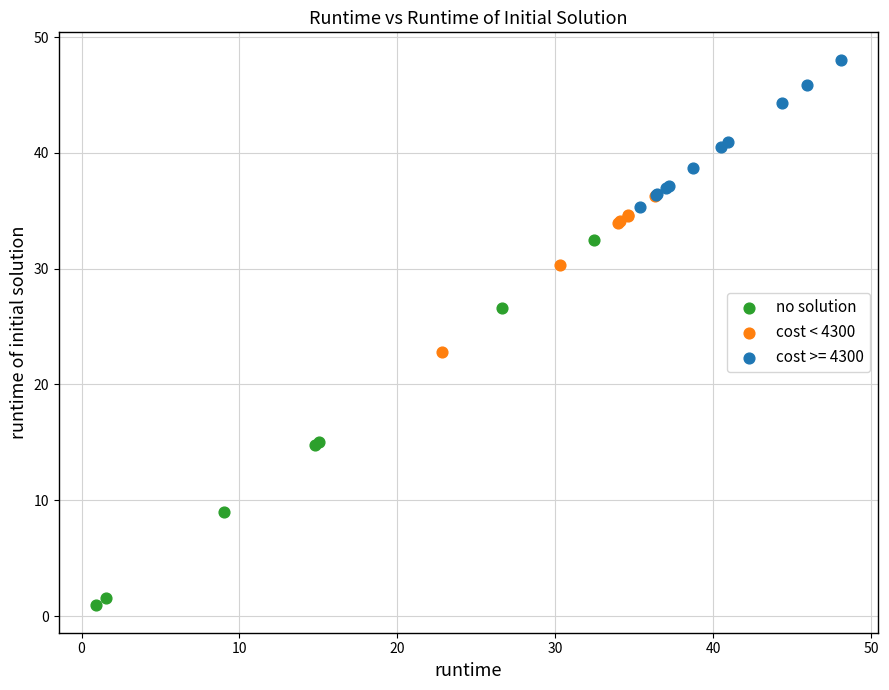

Which series has the largest Y range (max minus min)?

no solution